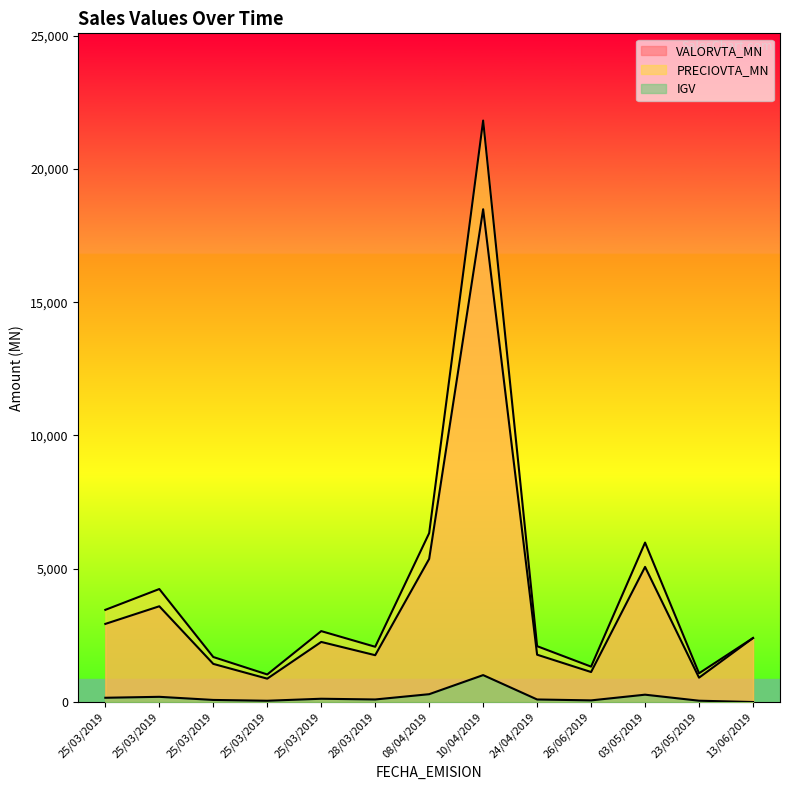

The value of IGV at 08/04/2019 is 293.8. True or false?

True